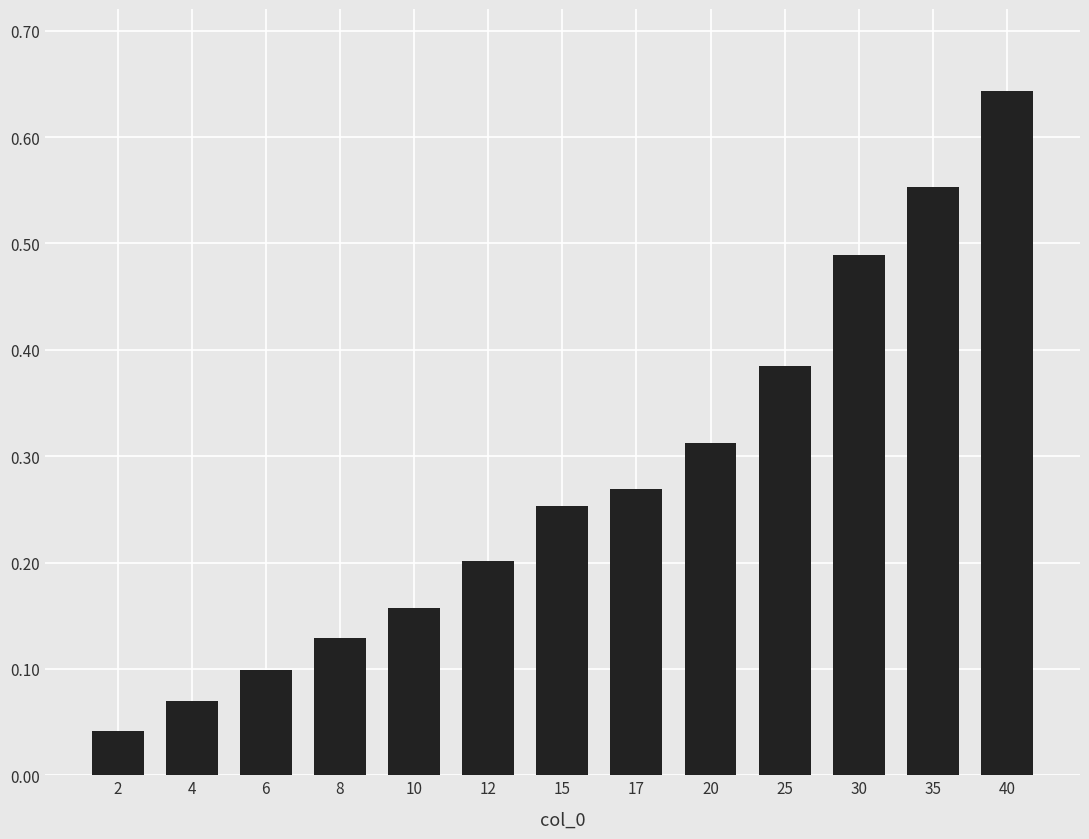

How many distinct data groups are displayed?

1